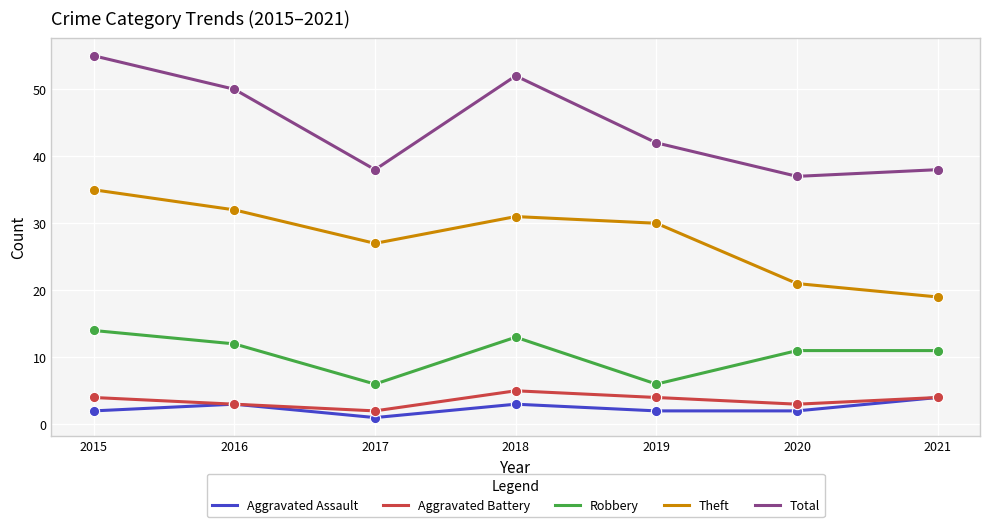

At how many categories does at least one series exceed 23?

7